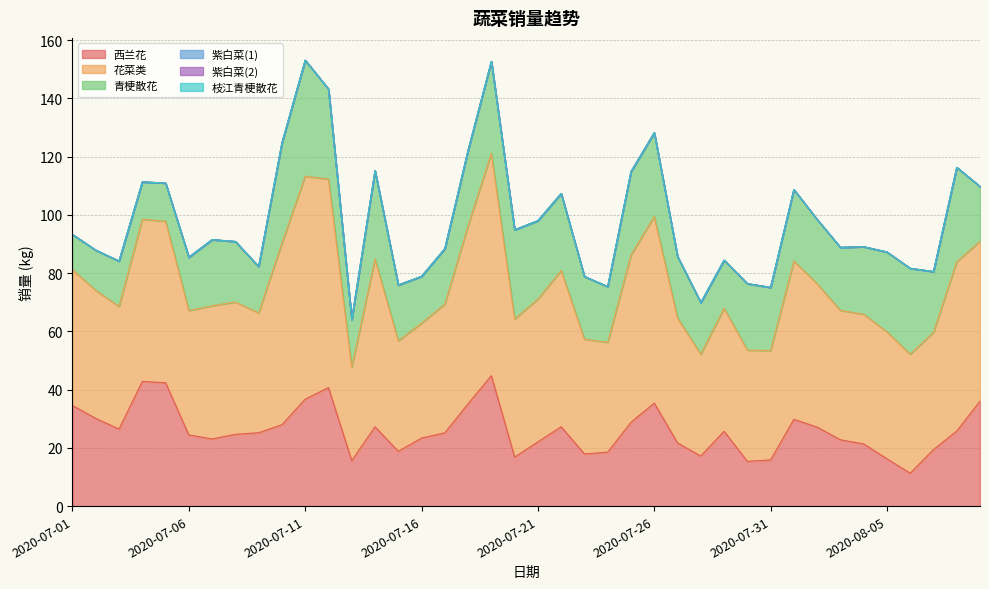

What is the spread (max minus min) of values at 2020-08-03?

44.4